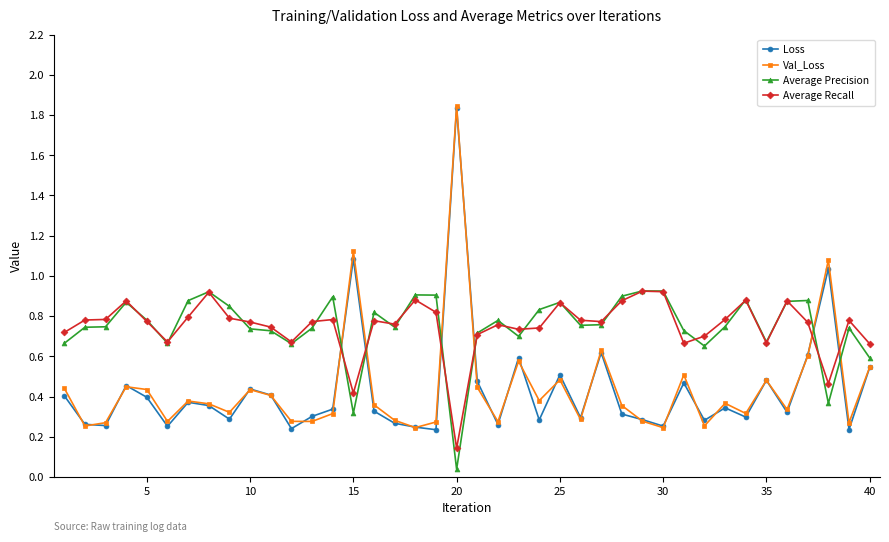

How many times do Average Recall and Loss cross each other?

6